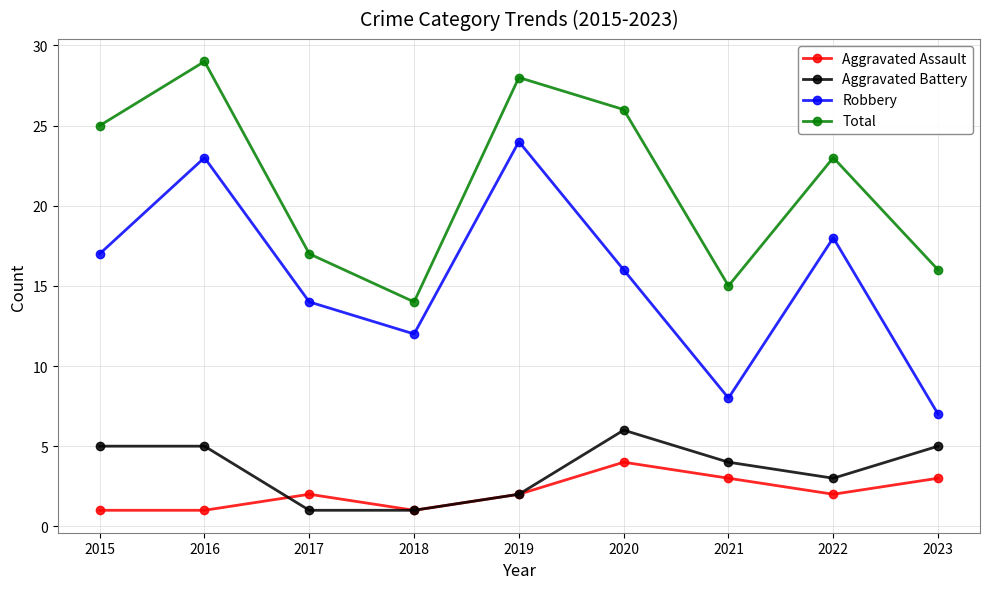

At how many categories does at least one series exceed 5?

9